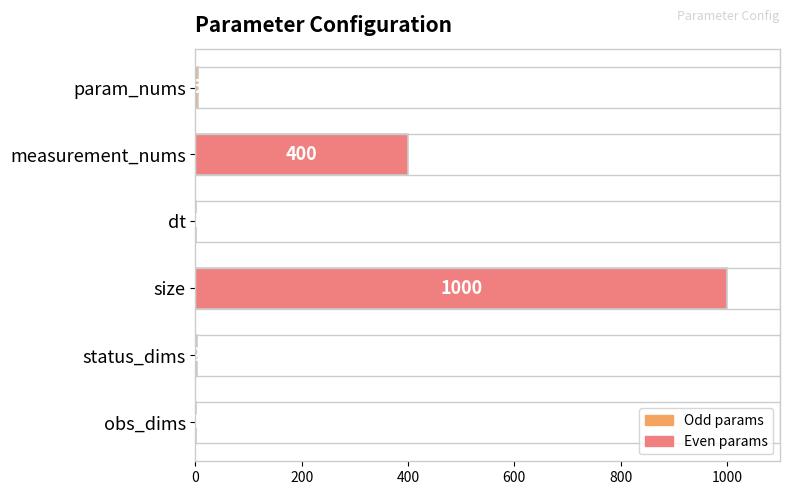

What is the sum of the values at dt and param_nums?

6